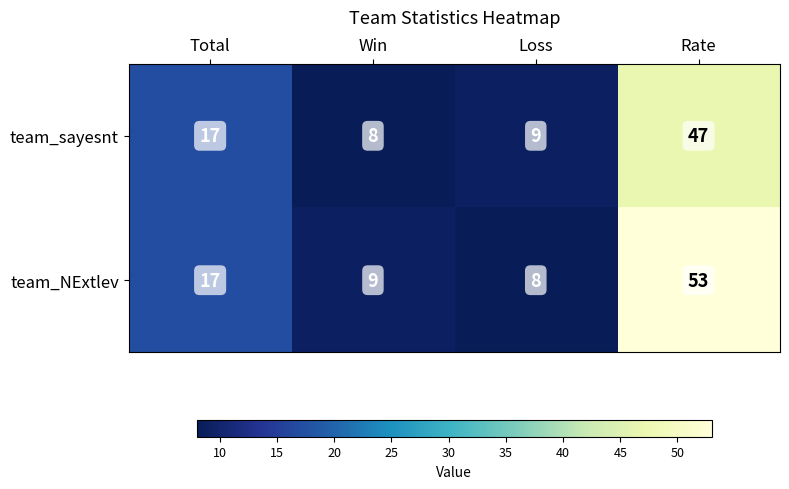

Reading left to right, transcribe all the data shown in this chart.

team_sayesnt: 17	8	9	47
team_NExtlev: 17	9	8	53